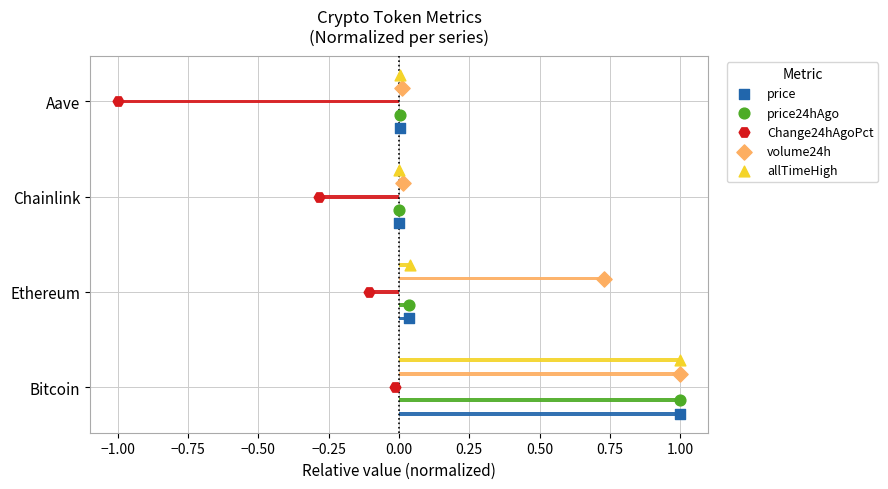

What are all the series names shown in the legend?

price, price24hAgo, Change24hAgoPct, volume24h, allTimeHigh